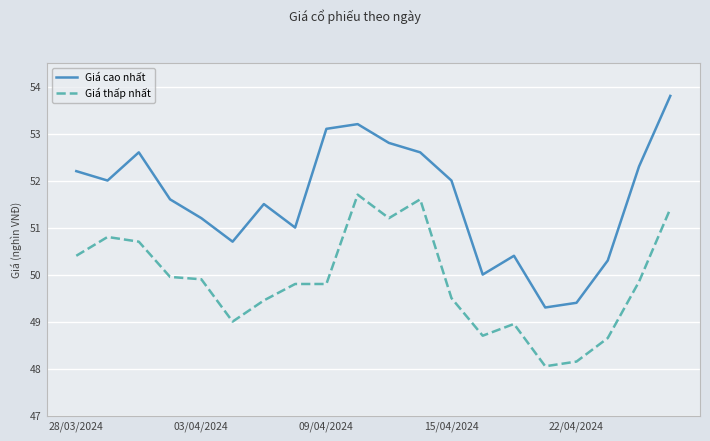

Rank the series by their average value, from lowest to highest.

Giá thấp nhất, Giá cao nhất